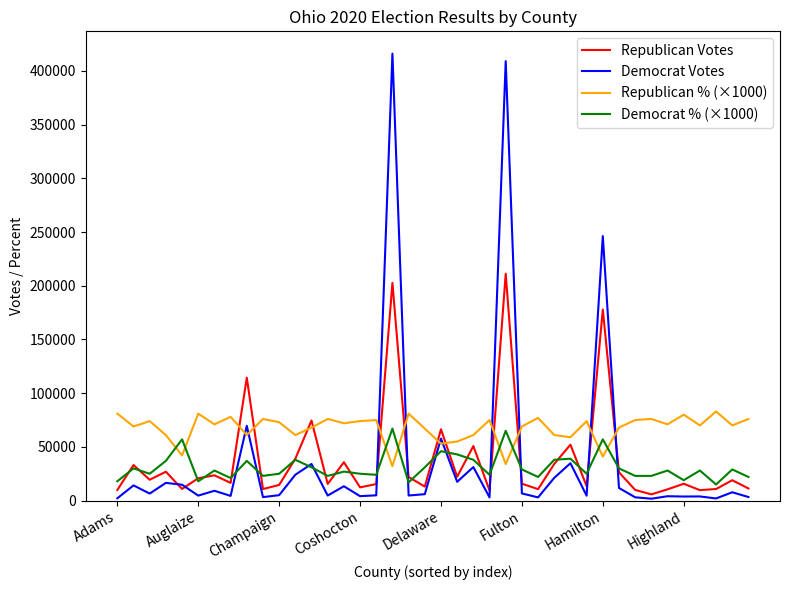

Which series has the largest range (max minus min)?

Democrat Votes